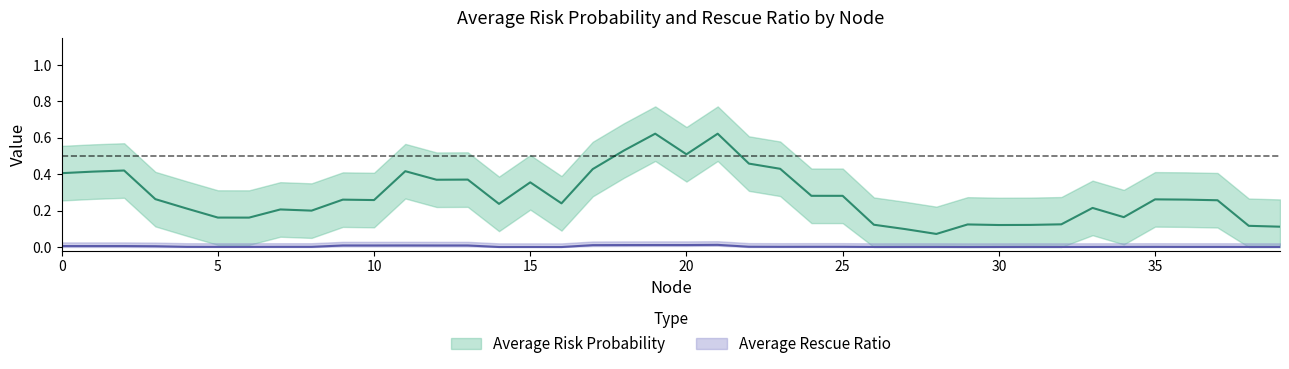

How many categories are shown in the chart?

40